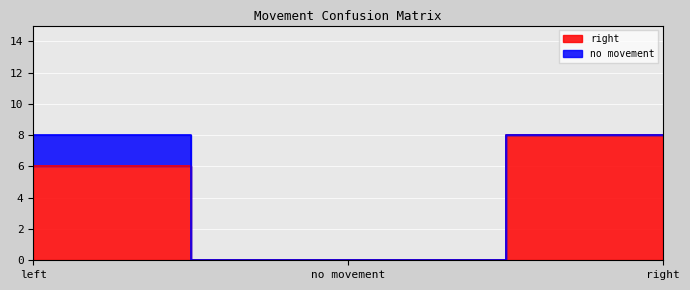

The value at right is 5. True or false?

False